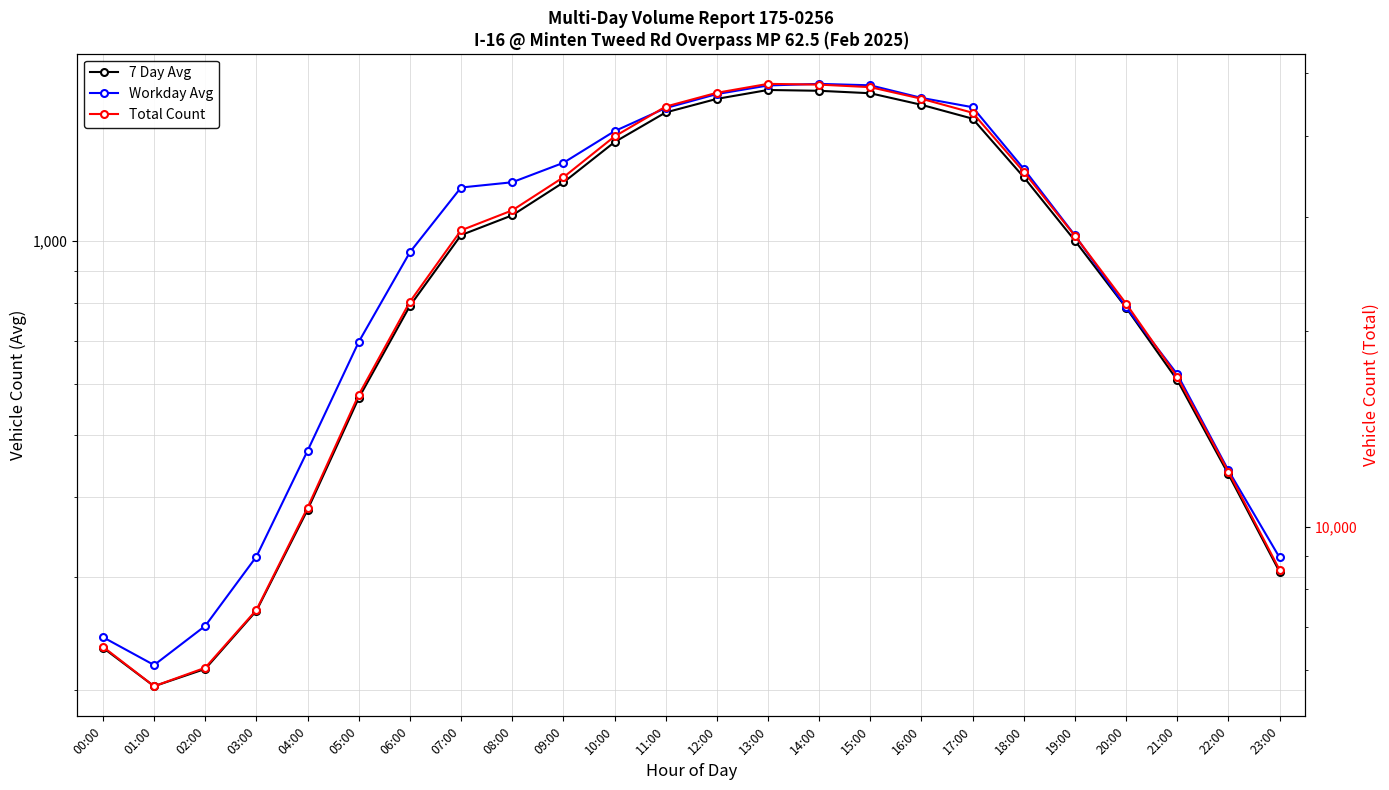

The value of Total Count at 12:00 is 79699. True or false?

False